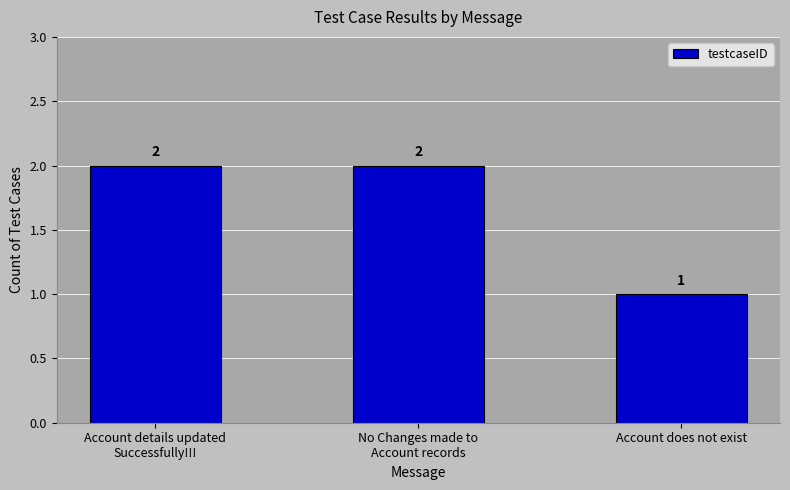

What position from the left is Account does not exist?

3